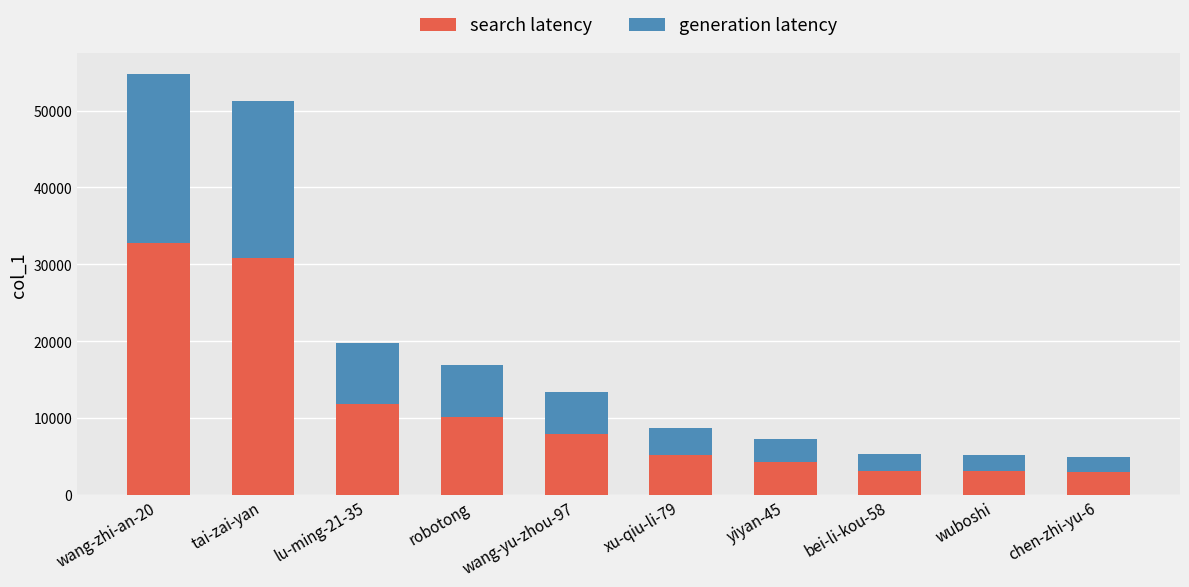

True or false: search latency has a value of 5235.6 at xu-qiu-li-79.

True